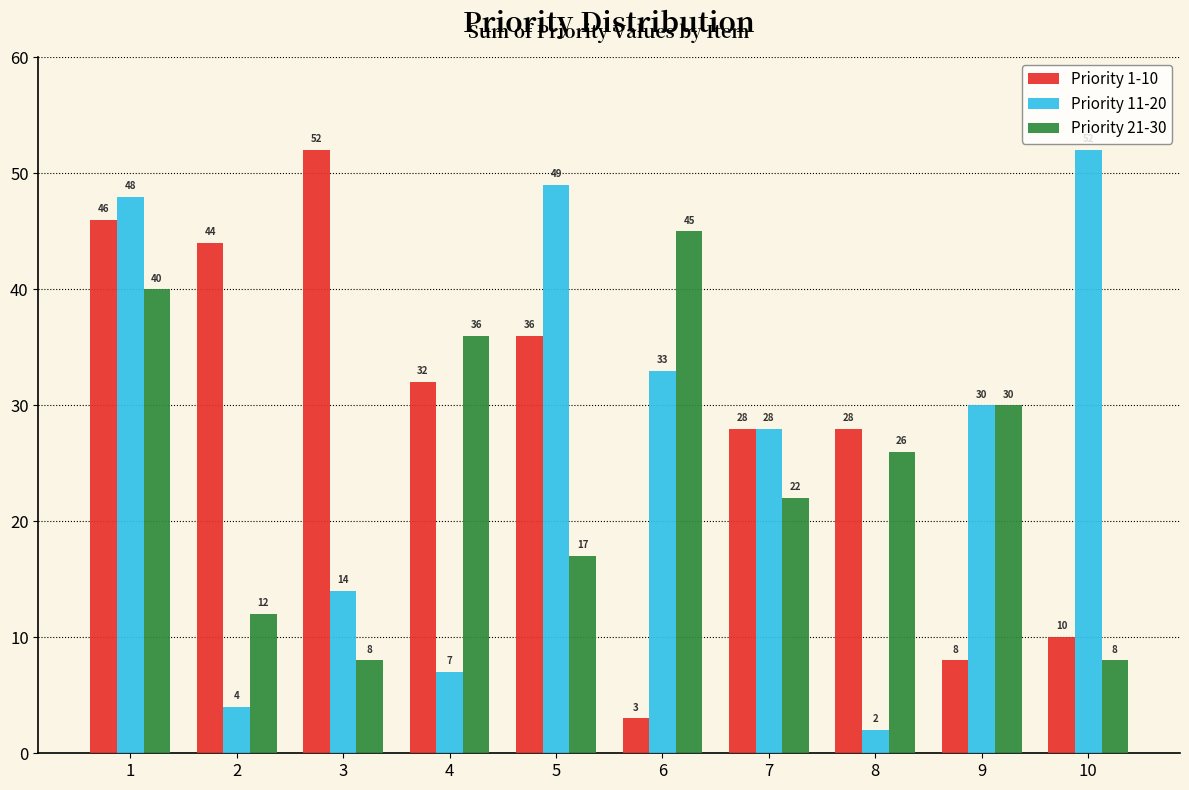

Which label corresponds to the smallest value in the chart?

8